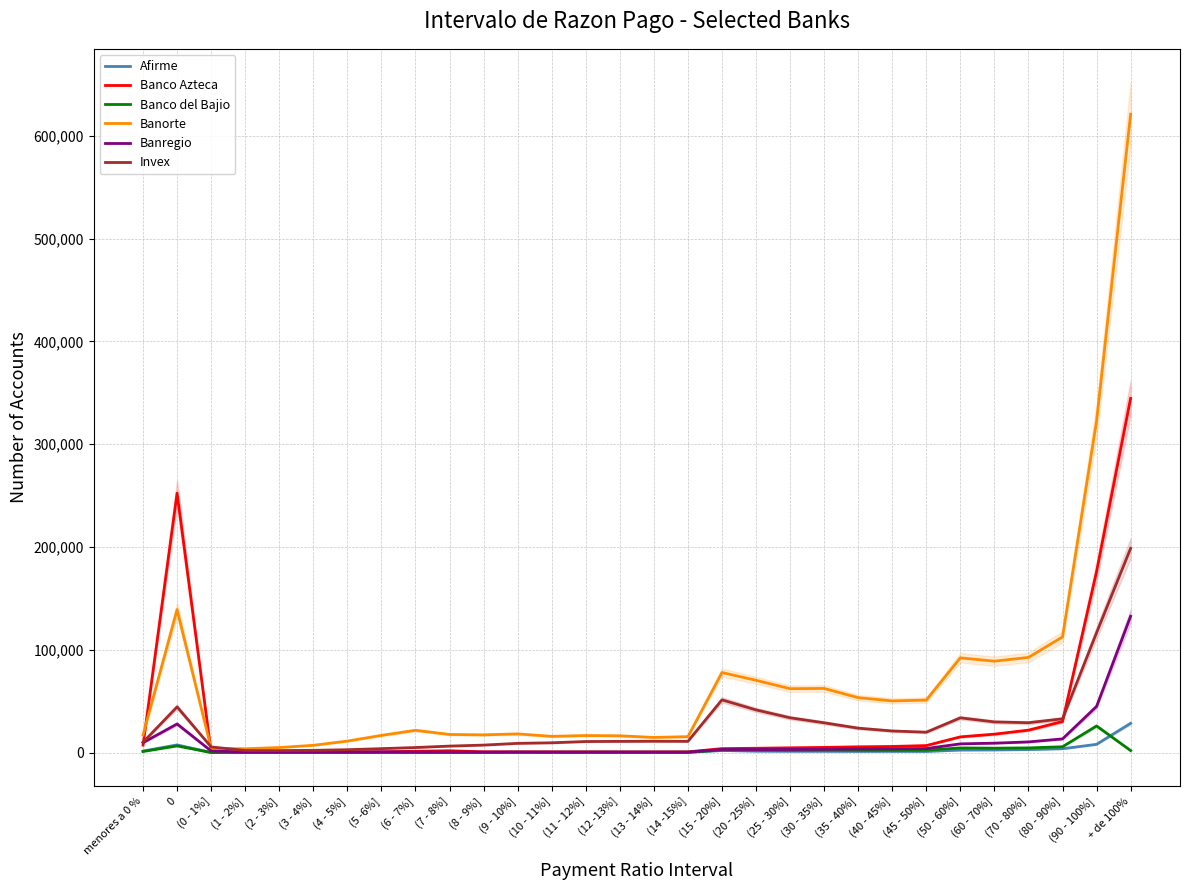

How many values in the Banregio series are below 3049?

15